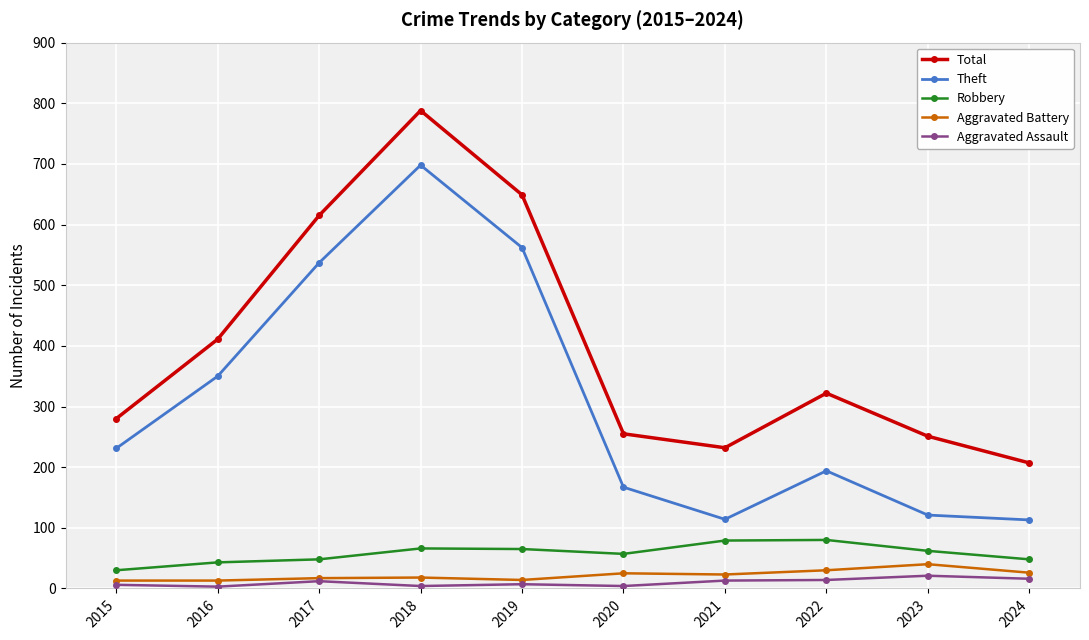

True or false: Robbery and Aggravated Assault cross at least once.

False